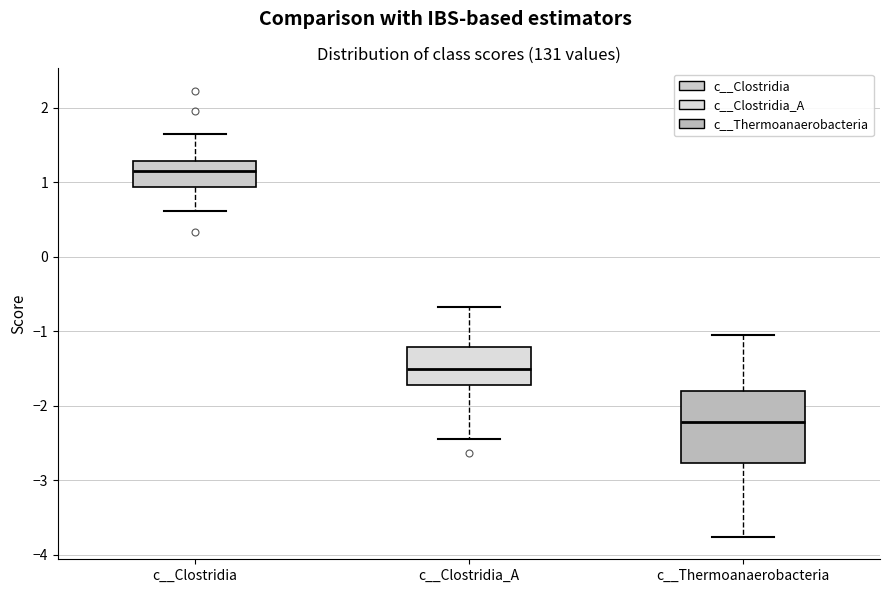

Where is the lower edge of the box for c__Thermoanaerobacteria on the y-axis? The values are not printed on the chart, so give them approximately, as read against the axis.

-2.8